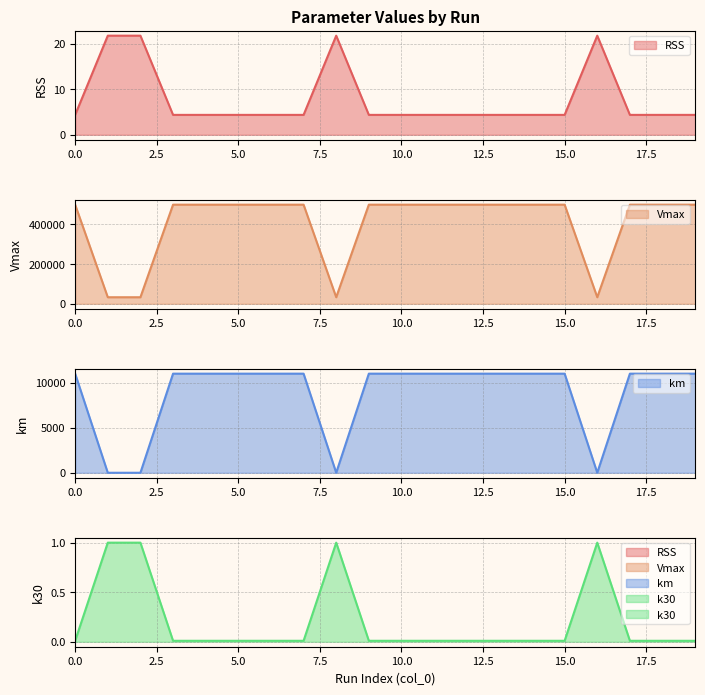

What is the maximum value shown in the chart?

500000.0